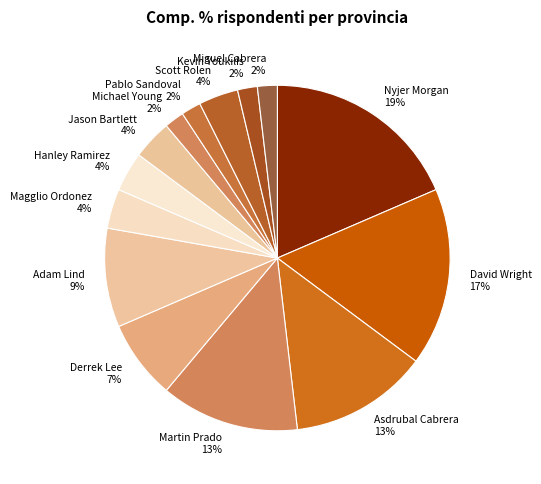

Does Asdrubal Cabrera account for over 50% of the chart?

No